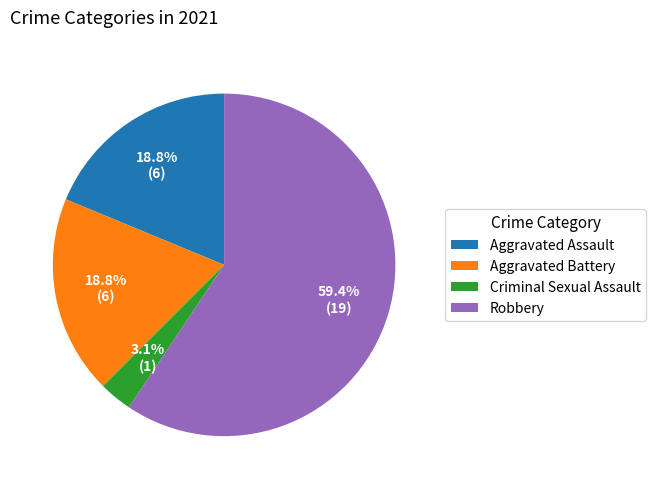

Is there a majority slice in this chart?

Yes